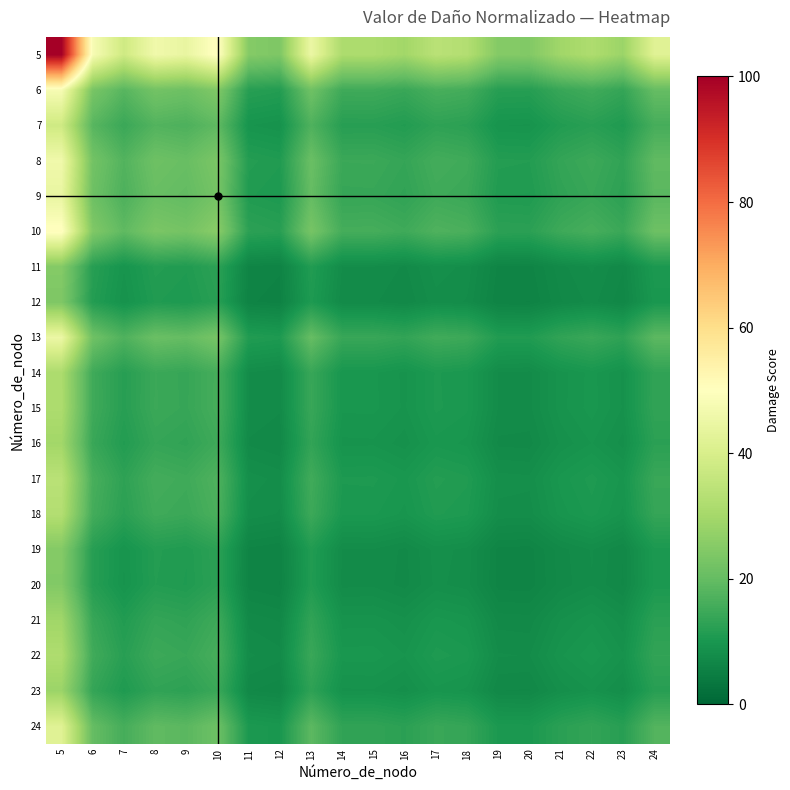

At which category is the sum across all series the highest?

5